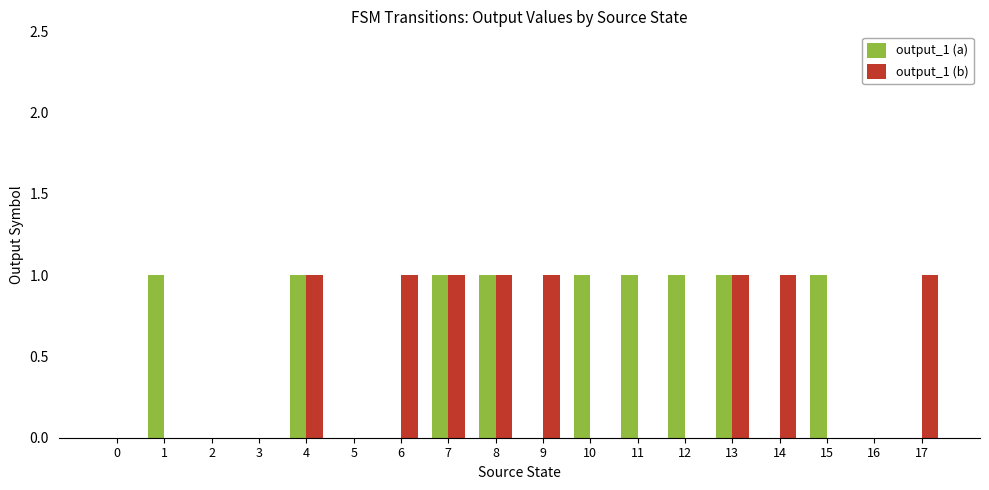

Between 2 and 14, which series saw the biggest shift?

output_1 (b)